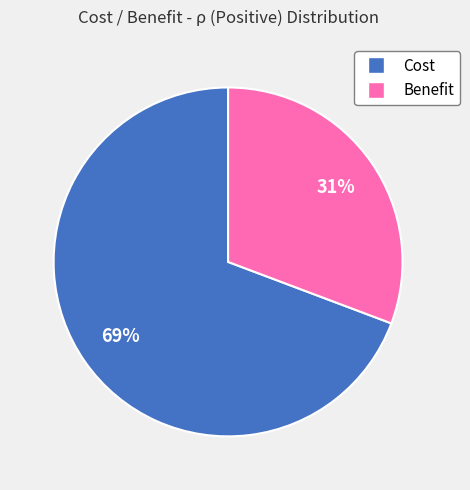

How many slices are in this pie chart?

2